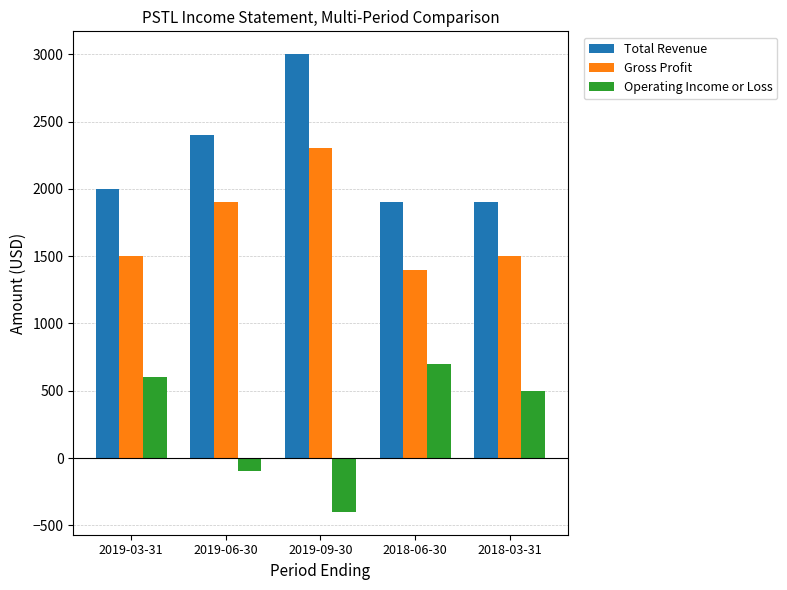

At 2019-09-30, list the series in order from smallest to largest.

Operating Income or Loss, Gross Profit, Total Revenue